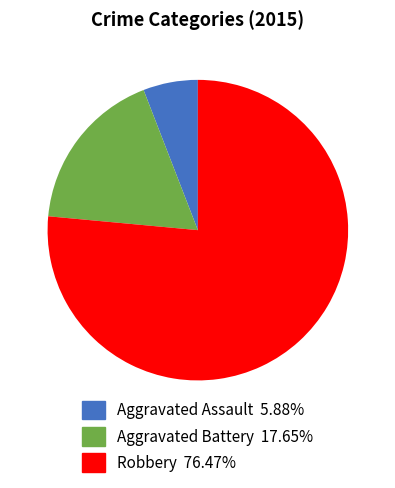

What is the ratio of the value at Aggravated Battery 17.65% to the value at Aggravated Assault 5.88%?

3.0